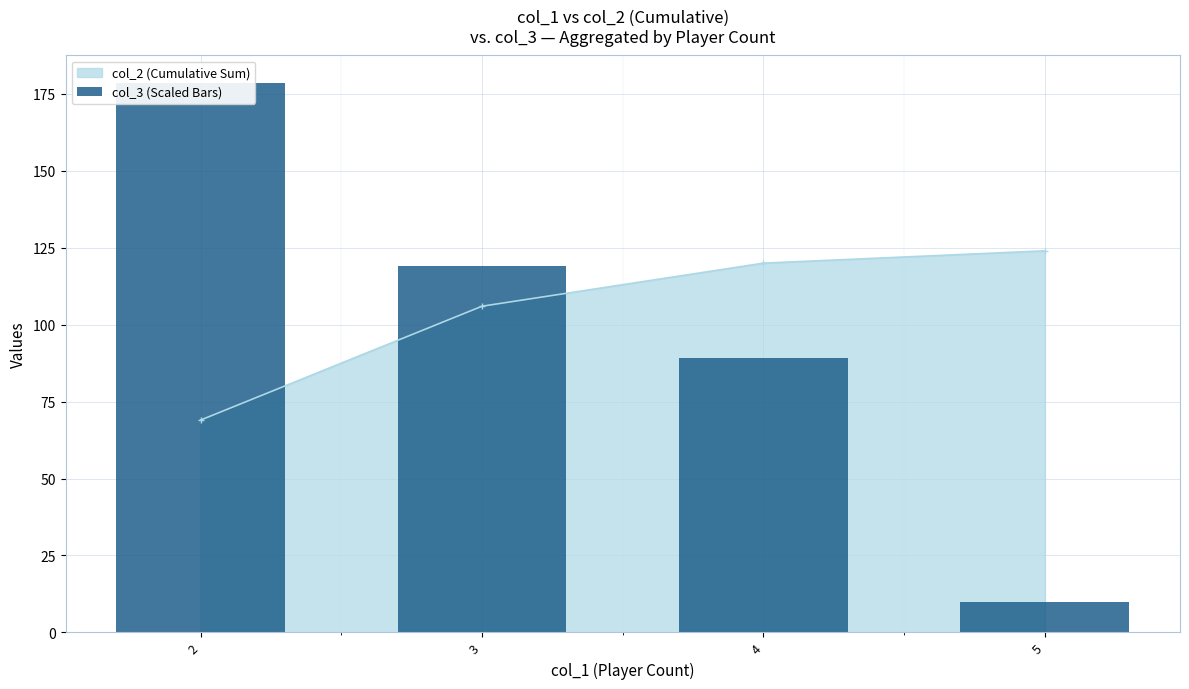

Rank the categories by value from lowest to highest.

5, 4, 3, 2